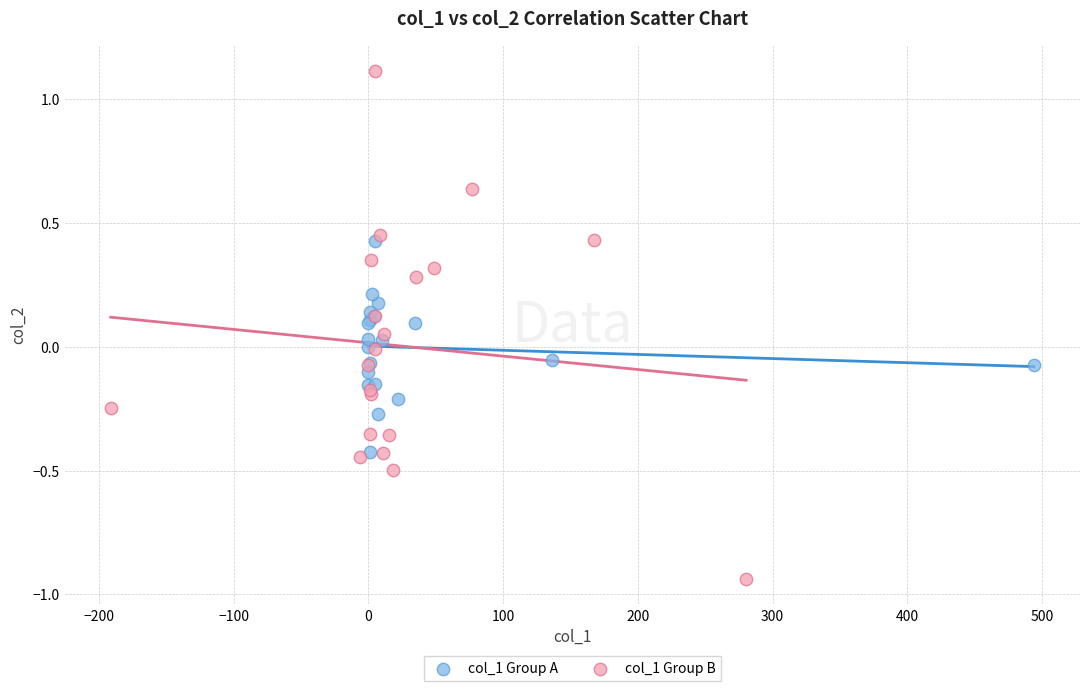

Which series reaches the minimum Y coordinate?

col_1 Group B